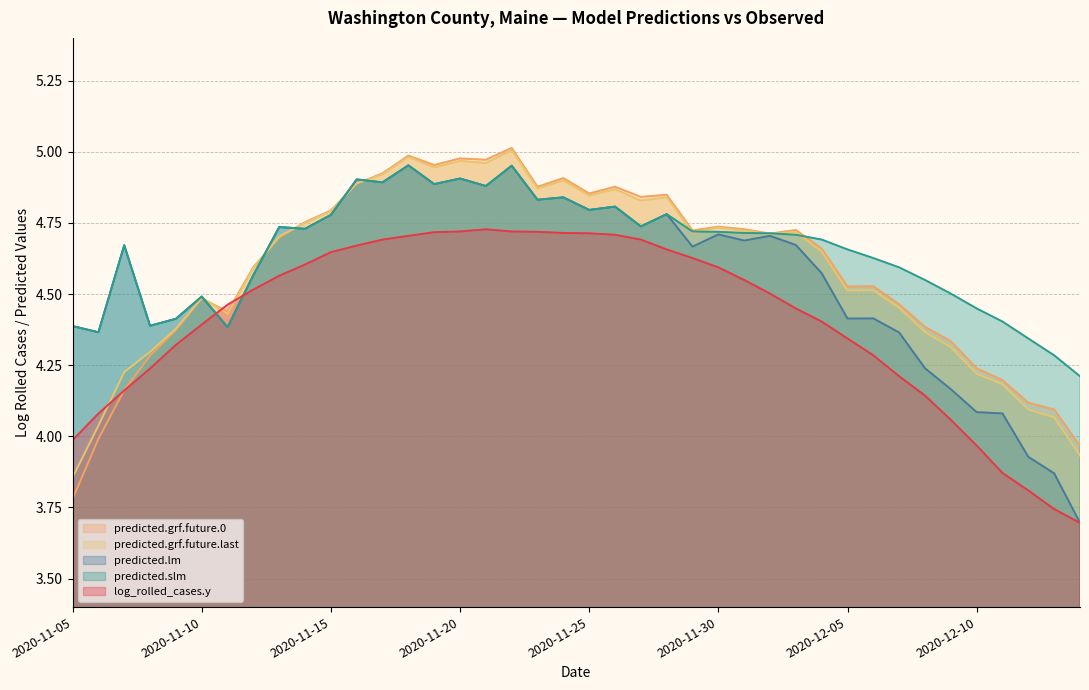

Which series has the largest range (max minus min)?

predicted.lm